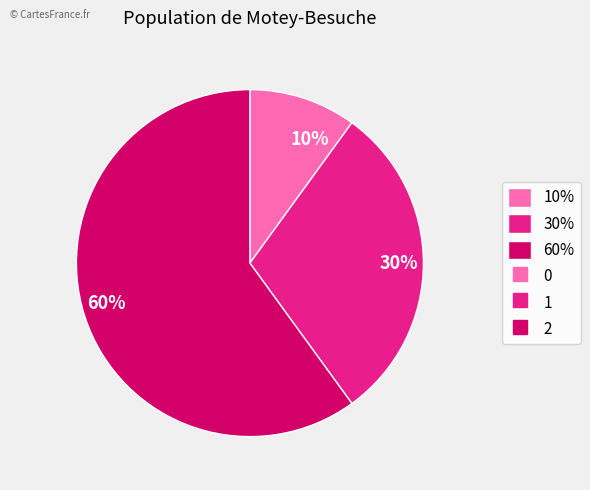

Rank the categories by value from lowest to highest.

10%, 30%, 60%